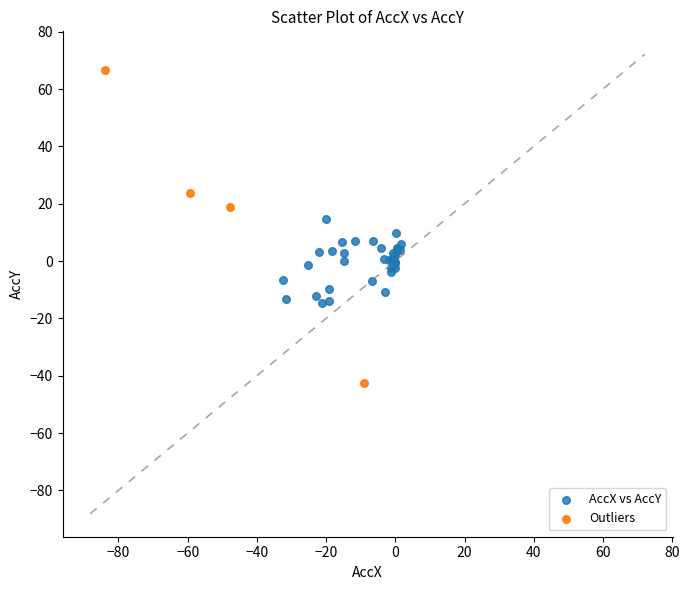

Which series contains the highest Y value?

Outliers